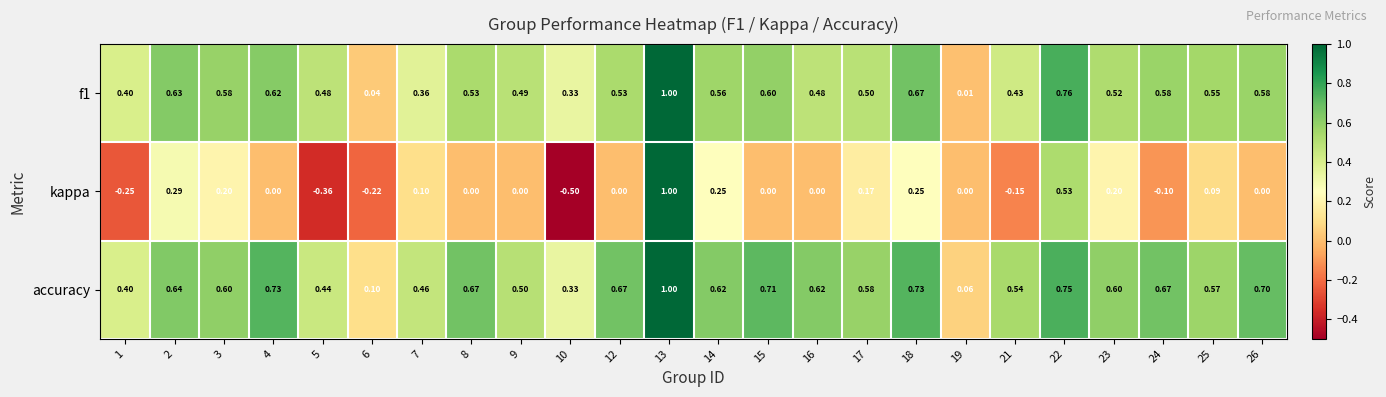

Is the value of f1 at 7 greater than the value of kappa at 3?

Yes